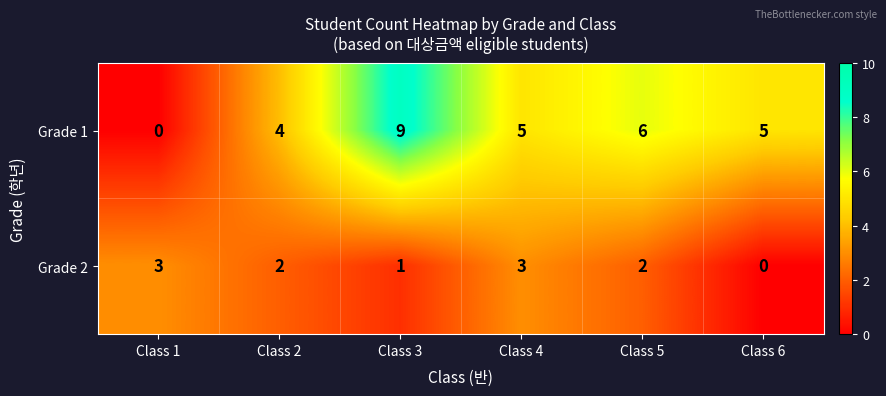

At Class 5, list the series in order from smallest to largest.

Grade 2, Grade 1